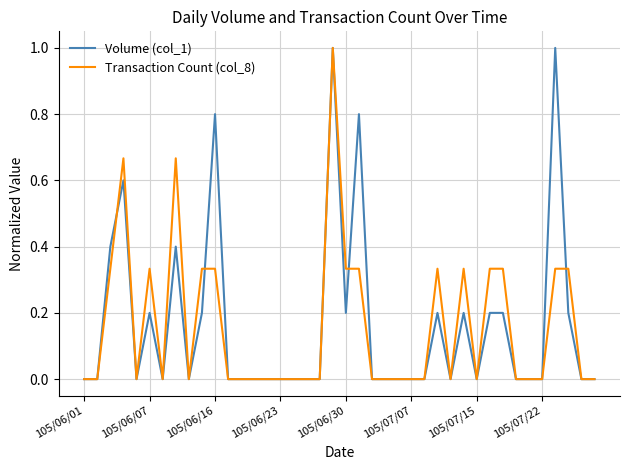

What is the greatest value displayed?

1.0